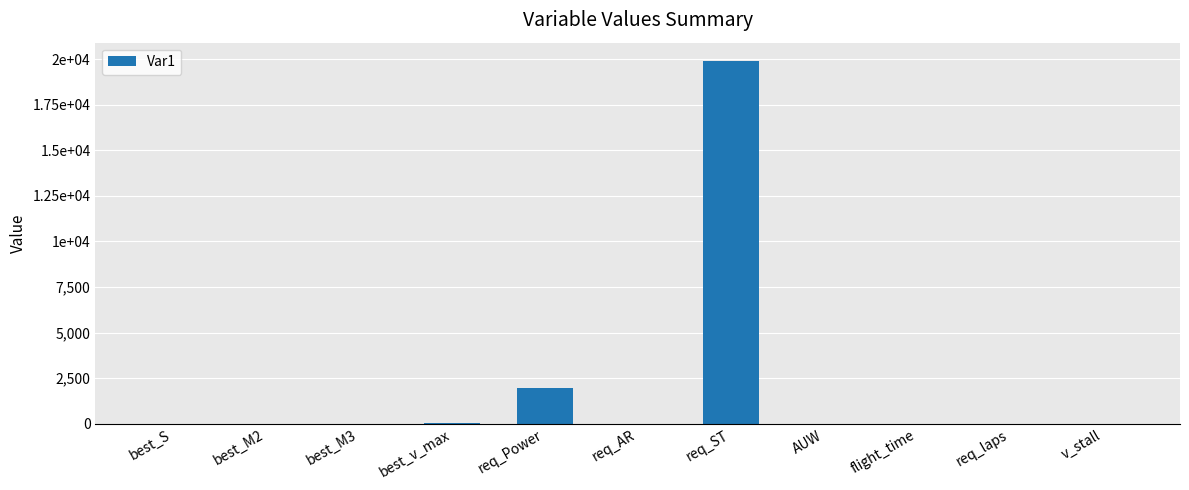

What is the sum of the values at req_Power and req_ST?

21841.9